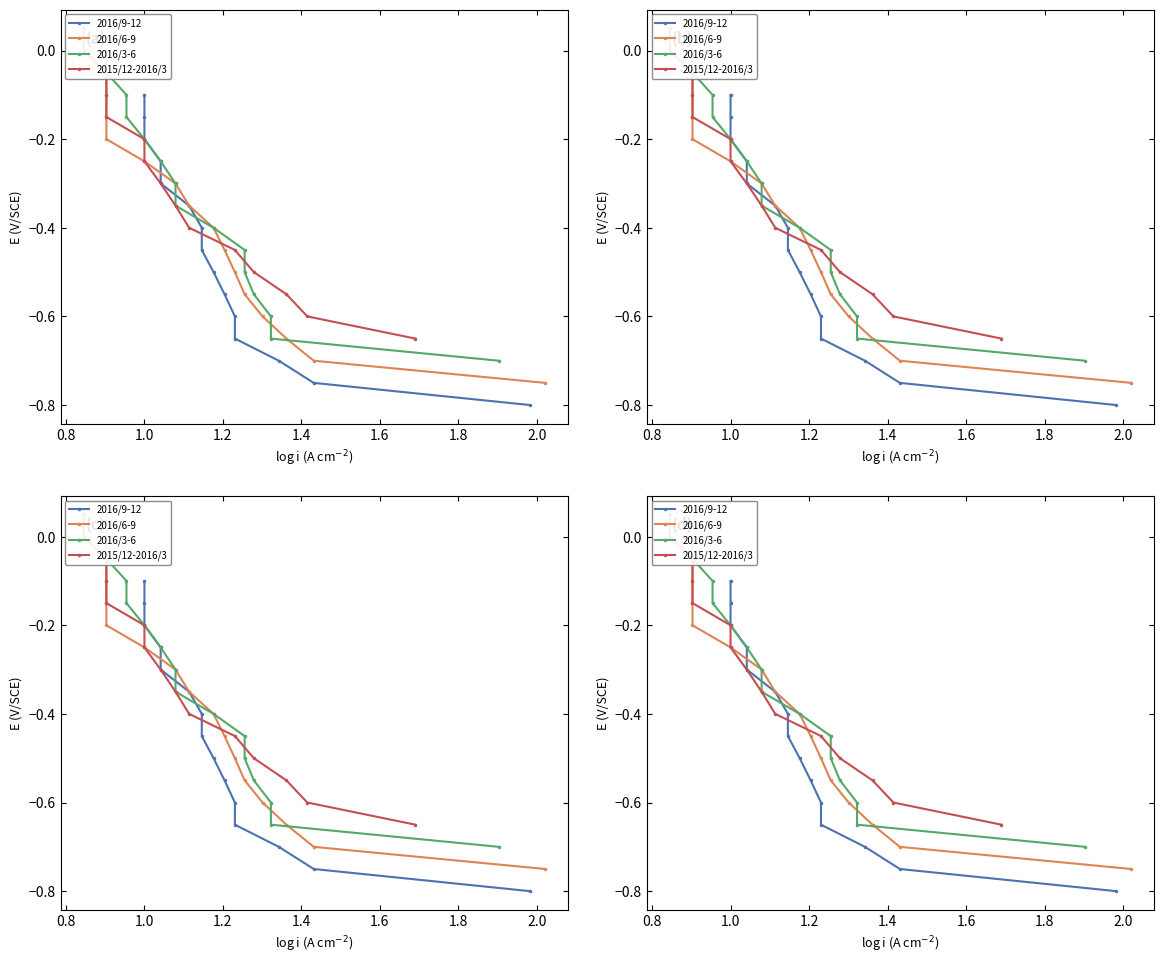

What is the greatest value displayed?

0.1